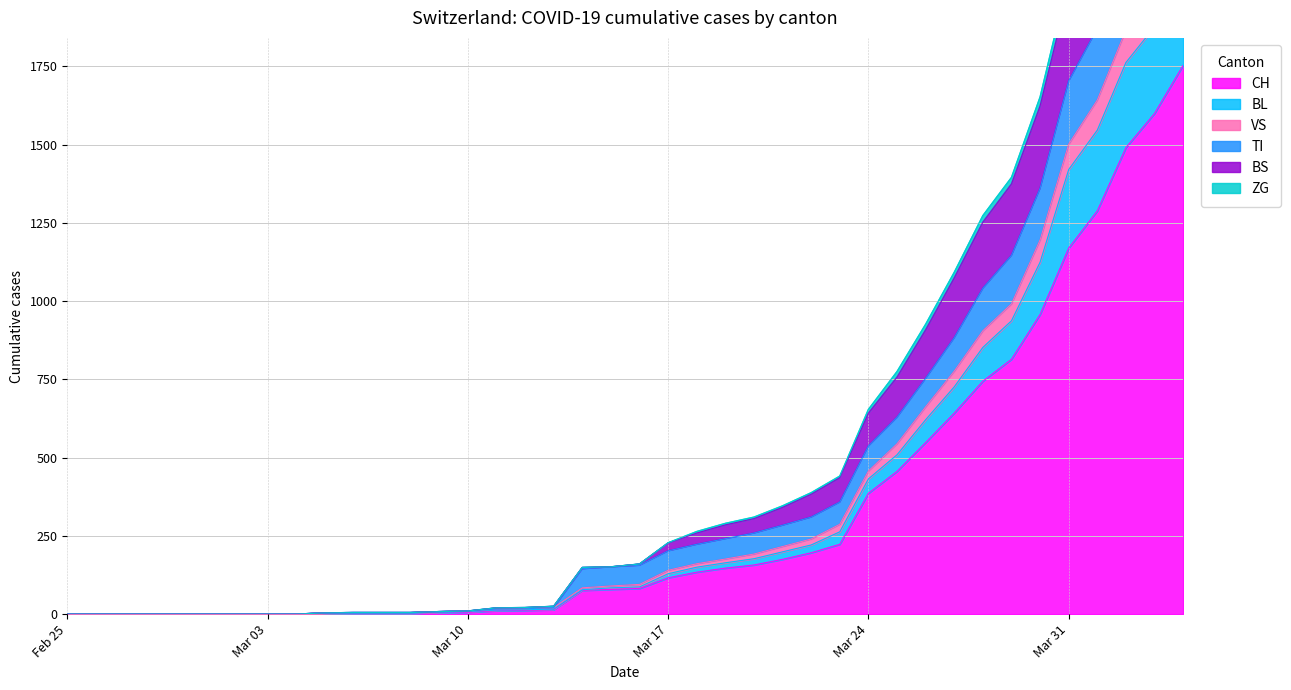

What is the maximum value for CH?

1753